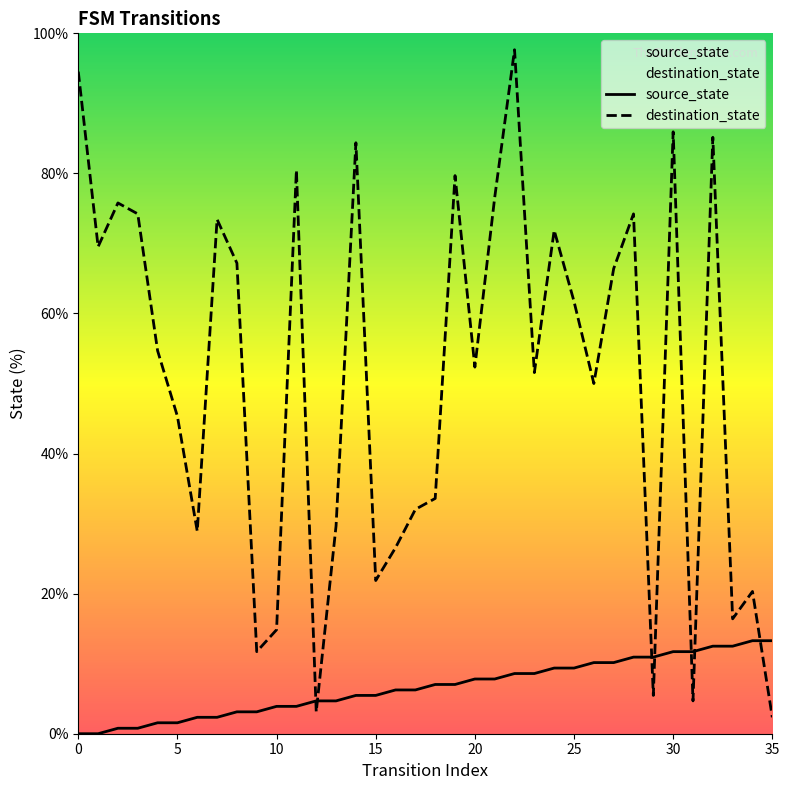

Between 27 and 12, which is larger?

27